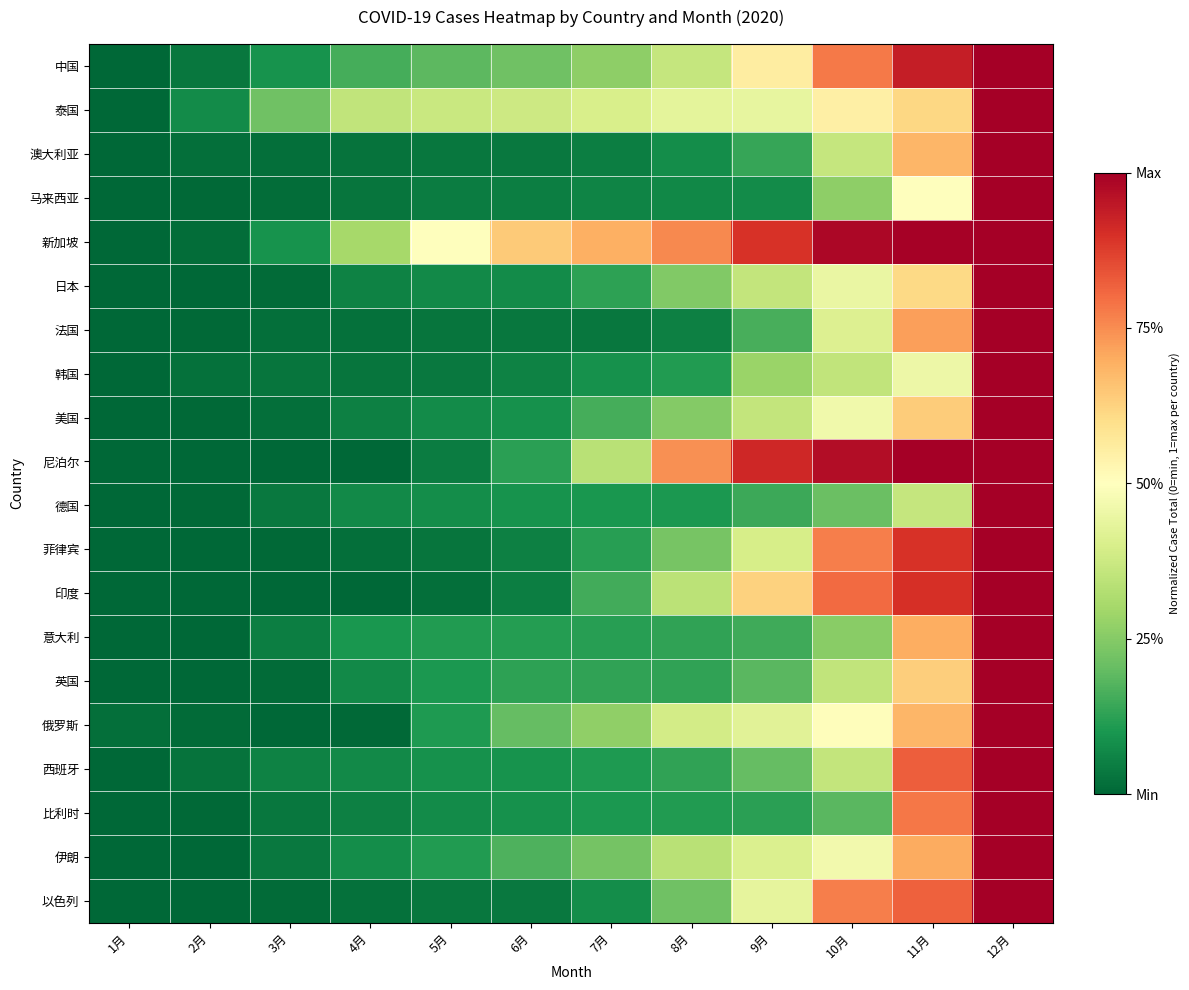

Reading left to right, extract all data points from this chart.

中国: 1月=0.0	2月=0.0	3月=0.1	4月=0.2	5月=0.2	6月=0.2	7月=0.3	8月=0.4	9月=0.6	10月=0.8	11月=0.9	12月=1.0
泰国: 1月=0.0	2月=0.1	3月=0.2	4月=0.4	5月=0.4	6月=0.4	7月=0.4	8月=0.4	9月=0.4	10月=0.5	11月=0.6	12月=1.0
澳大利亚: 1月=0.0	2月=0.0	3月=0.0	4月=0.0	5月=0.0	6月=0.0	7月=0.0	8月=0.1	9月=0.1	10月=0.4	11月=0.7	12月=1.0
马来西亚: 1月=0.0	2月=0.0	3月=0.0	4月=0.0	5月=0.0	6月=0.0	7月=0.1	8月=0.1	9月=0.1	10月=0.3	11月=0.5	12月=1.0
新加坡: 1月=0.0	2月=0.0	3月=0.1	4月=0.3	5月=0.5	6月=0.6	7月=0.7	8月=0.8	9月=0.9	10月=1.0	11月=1.0	12月=1.0
日本: 1月=0.0	2月=0.0	3月=0.0	4月=0.1	5月=0.1	6月=0.1	7月=0.1	8月=0.2	9月=0.4	10月=0.4	11月=0.6	12月=1.0
法国: 1月=0.0	2月=0.0	3月=0.0	4月=0.0	5月=0.0	6月=0.0	7月=0.0	8月=0.1	9月=0.2	10月=0.4	11月=0.7	12月=1.0
韩国: 1月=0.0	2月=0.0	3月=0.0	4月=0.0	5月=0.0	6月=0.1	7月=0.1	8月=0.1	9月=0.3	10月=0.4	11月=0.5	12月=1.0
美国: 1月=0.0	2月=0.0	3月=0.0	4月=0.1	5月=0.1	6月=0.1	7月=0.2	8月=0.2	9月=0.4	10月=0.5	11月=0.6	12月=1.0
尼泊尔: 1月=0.0	2月=0.0	3月=0.0	4月=0.0	5月=0.0	6月=0.1	7月=0.3	8月=0.7	9月=0.9	10月=1.0	11月=1.0	12月=1.0
德国: 1月=0.0	2月=0.0	3月=0.0	4月=0.1	5月=0.1	6月=0.1	7月=0.1	8月=0.1	9月=0.1	10月=0.2	11月=0.4	12月=1.0
菲律宾: 1月=0.0	2月=0.0	3月=0.0	4月=0.0	5月=0.0	6月=0.1	7月=0.1	8月=0.2	9月=0.4	10月=0.8	11月=0.9	12月=1.0
印度: 1月=0.0	2月=0.0	3月=0.0	4月=0.0	5月=0.0	6月=0.0	7月=0.2	8月=0.3	9月=0.6	10月=0.8	11月=0.9	12月=1.0
意大利: 1月=0.0	2月=0.0	3月=0.0	4月=0.1	5月=0.1	6月=0.1	7月=0.1	8月=0.1	9月=0.1	10月=0.3	11月=0.7	12月=1.0
英国: 1月=0.0	2月=0.0	3月=0.0	4月=0.1	5月=0.1	6月=0.1	7月=0.1	8月=0.1	9月=0.2	10月=0.4	11月=0.6	12月=1.0
俄罗斯: 1月=0.0	2月=0.0	3月=0.0	4月=0.0	5月=0.1	6月=0.2	7月=0.3	8月=0.4	9月=0.4	10月=0.5	11月=0.7	12月=1.0
西班牙: 1月=0.0	2月=0.0	3月=0.1	4月=0.1	5月=0.1	6月=0.1	7月=0.1	8月=0.1	9月=0.2	10月=0.4	11月=0.8	12月=1.0
比利时: 1月=0.0	2月=0.0	3月=0.0	4月=0.1	5月=0.1	6月=0.1	7月=0.1	8月=0.1	9月=0.1	10月=0.2	11月=0.8	12月=1.0
伊朗: 1月=0.0	2月=0.0	3月=0.0	4月=0.1	5月=0.1	6月=0.2	7月=0.2	8月=0.3	9月=0.4	10月=0.5	11月=0.7	12月=1.0
以色列: 1月=0.0	2月=0.0	3月=0.0	4月=0.0	5月=0.0	6月=0.0	7月=0.1	8月=0.2	9月=0.4	10月=0.8	11月=0.8	12月=1.0